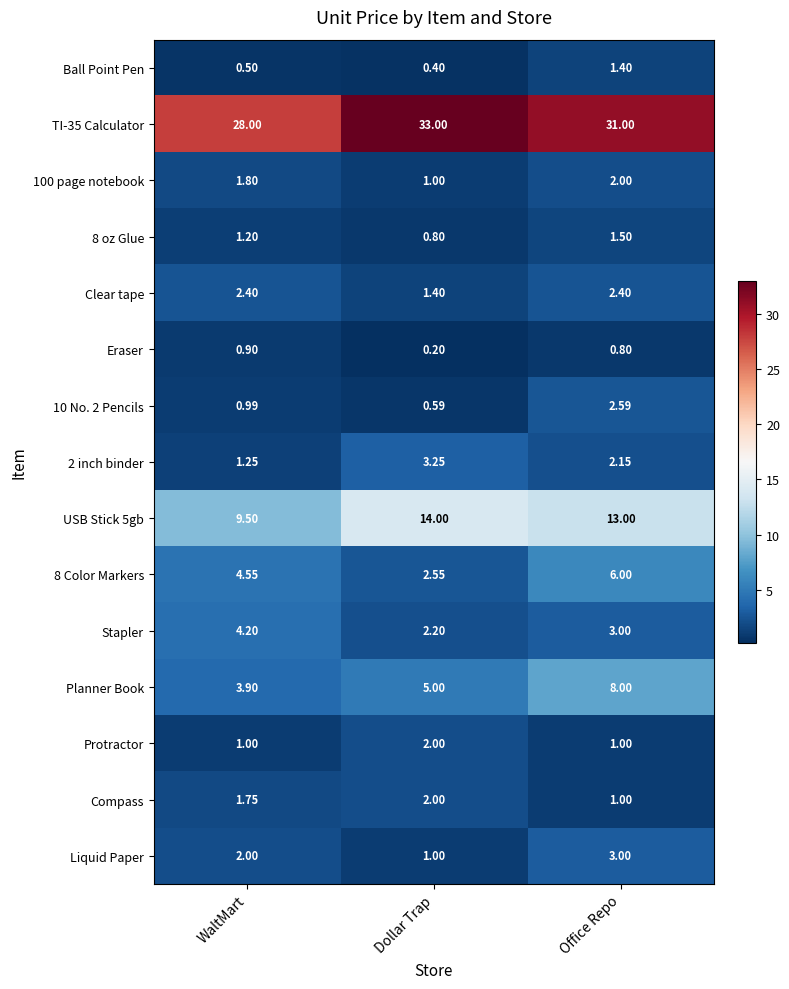

Is the value of Compass at WaltMart greater than the value of 100 page notebook at WaltMart?

No